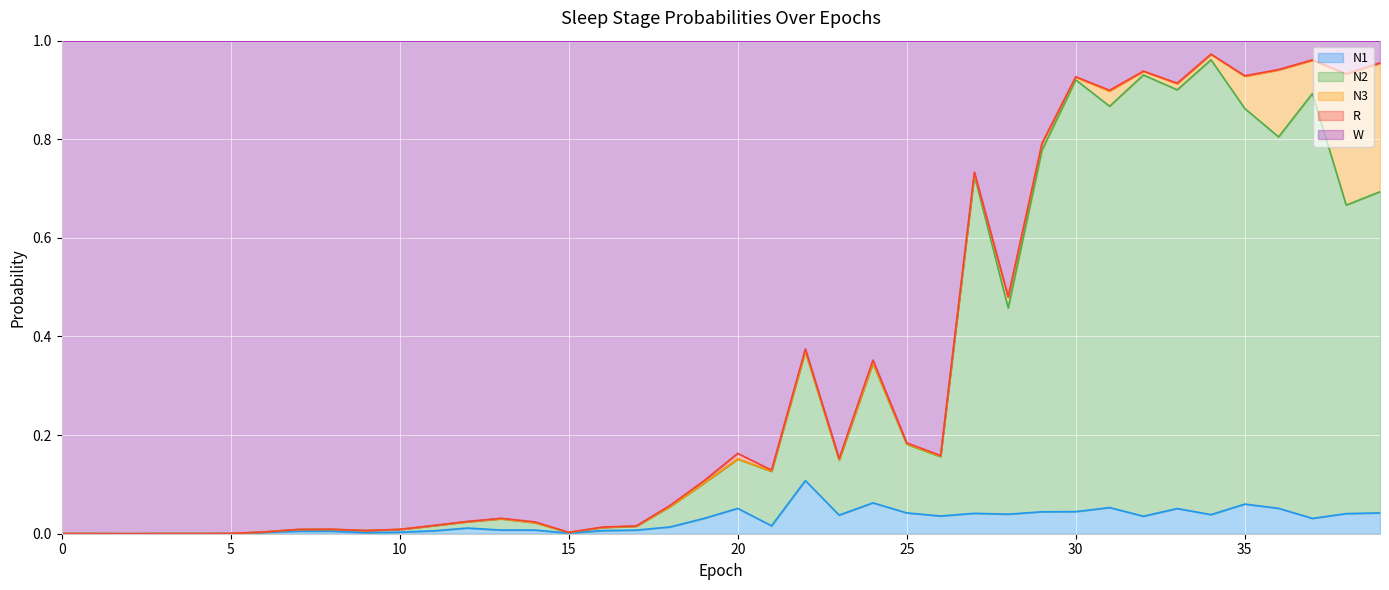

Does the chart display data point markers on the line(s)?

No